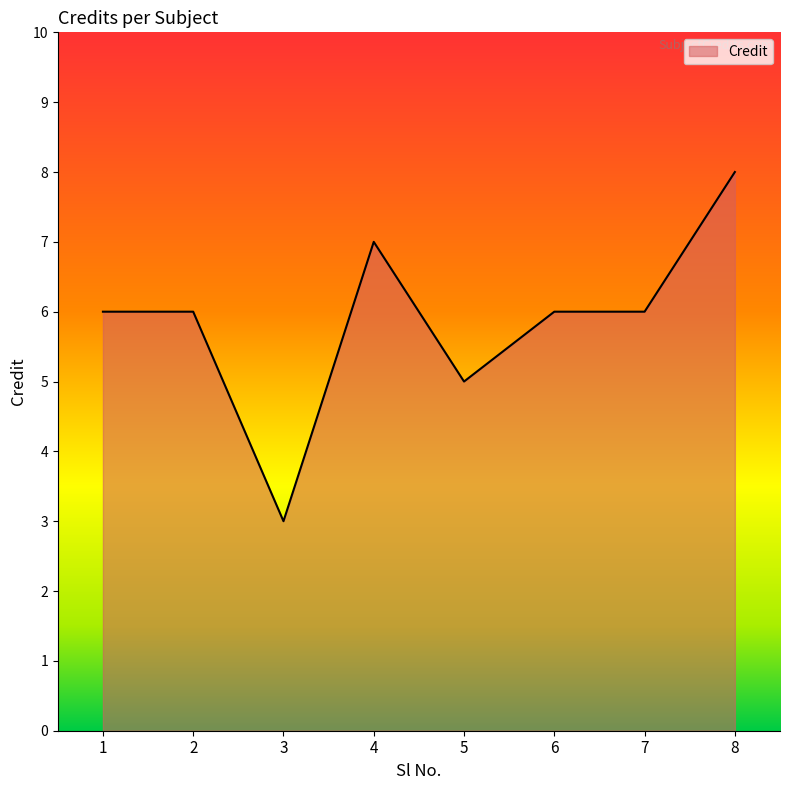

What is the change in value from 1 to 8?

+2